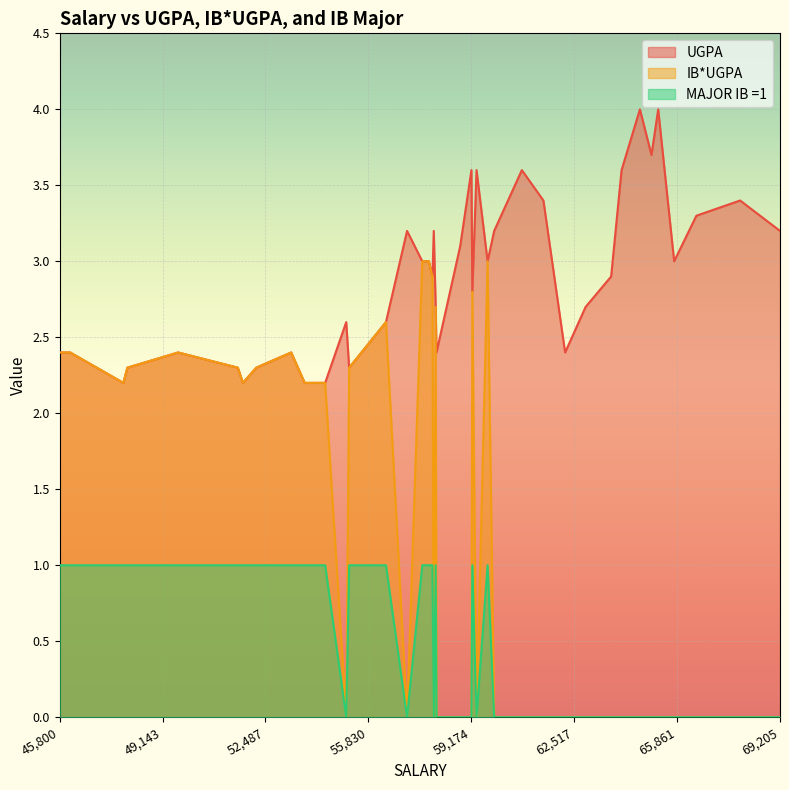

Between 51754 and 46142, which series saw the biggest shift?

UGPA